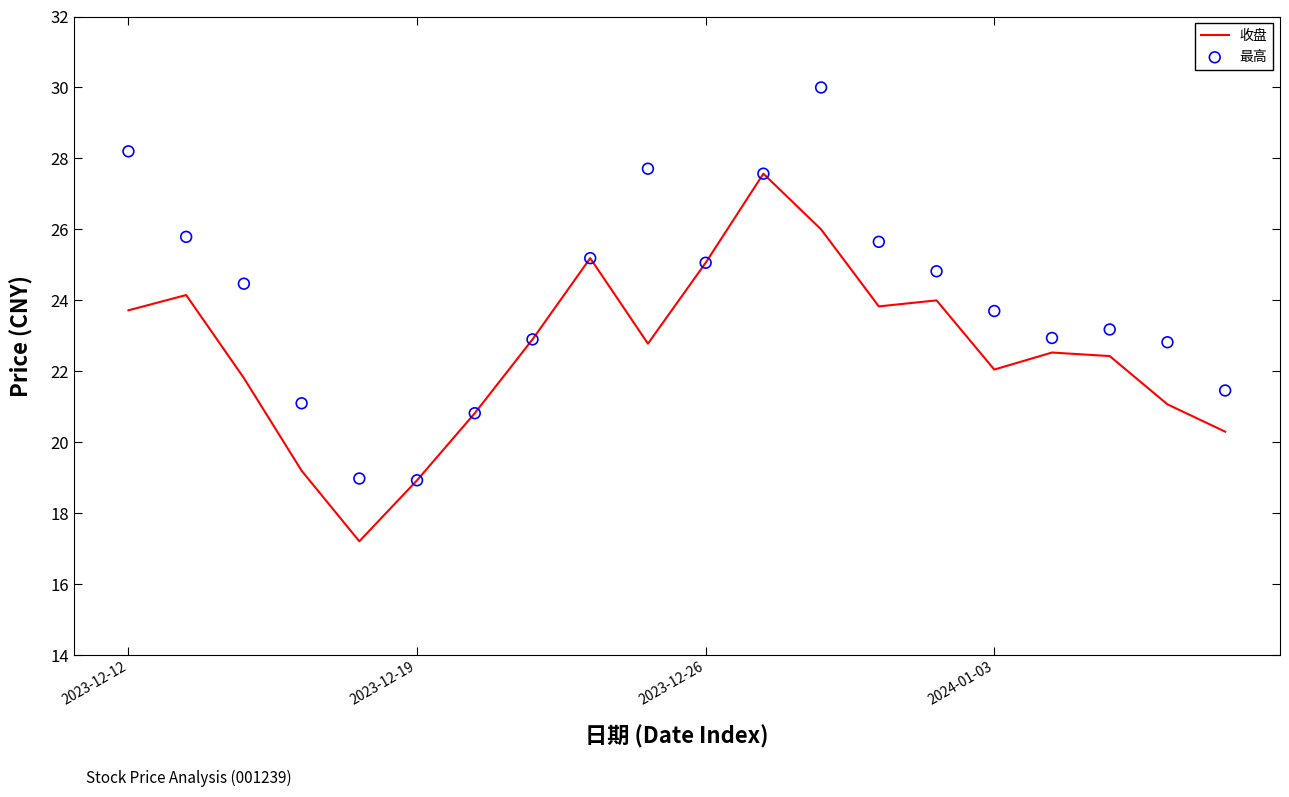

At how many categories does at least one series exceed 25?

8